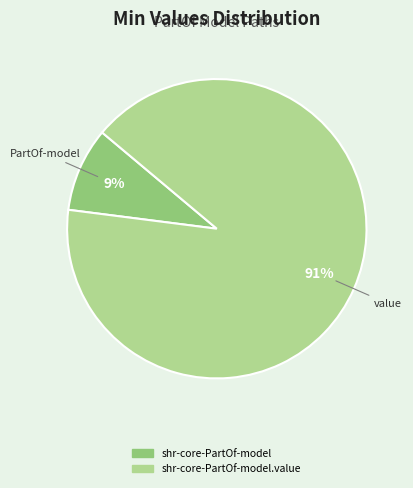

Does any single category account for the majority?

Yes